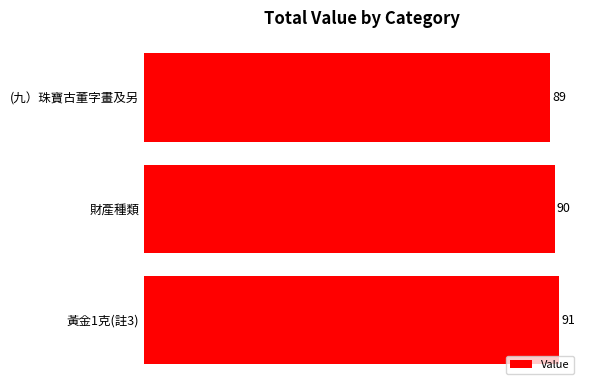

How many data points does each series have?

3